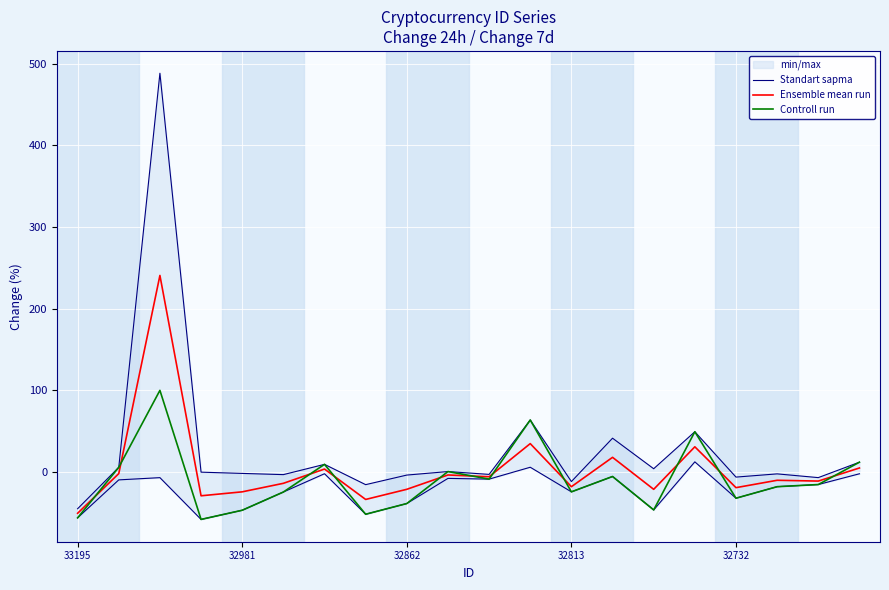

The value of Controll run at 32813 is -24.3. True or false?

True